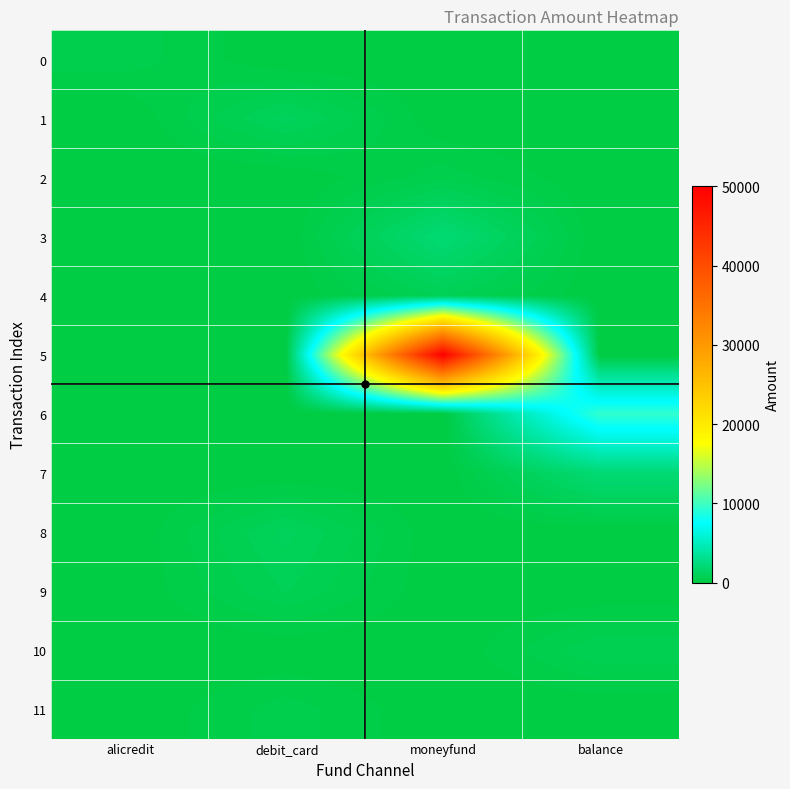

Which series has the largest total across all categories?

5